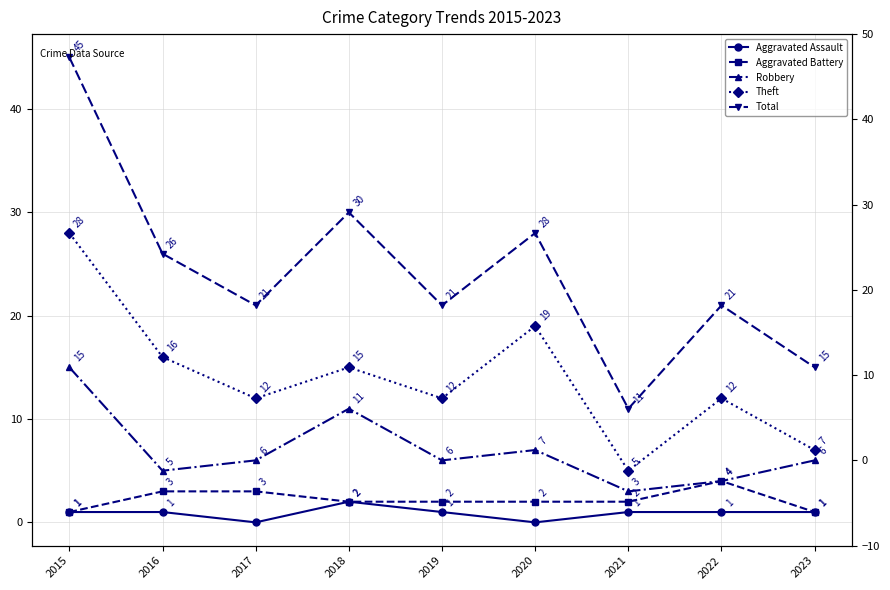

Rank the series by their maximum value, from highest to lowest.

Total, Theft, Robbery, Aggravated Battery, Aggravated Assault